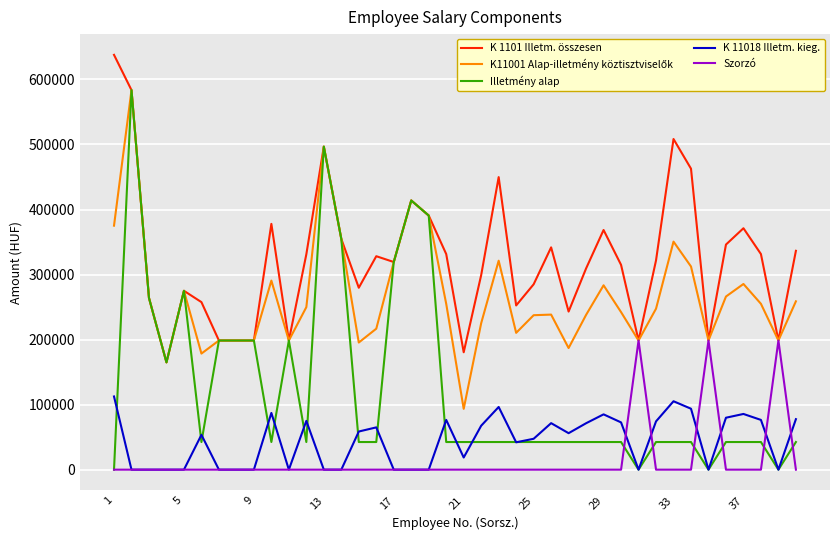

True or false: K 11018 Illetm. kieg. and K 1101 Illetm. összesen intersect in this chart.

False